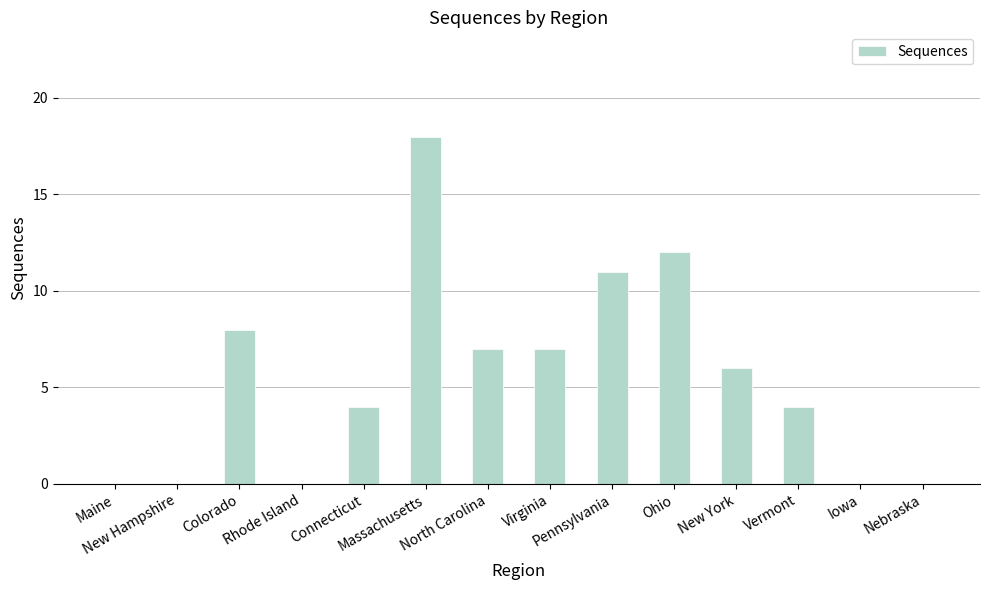

Which has a higher value, Pennsylvania or Nebraska?

Pennsylvania